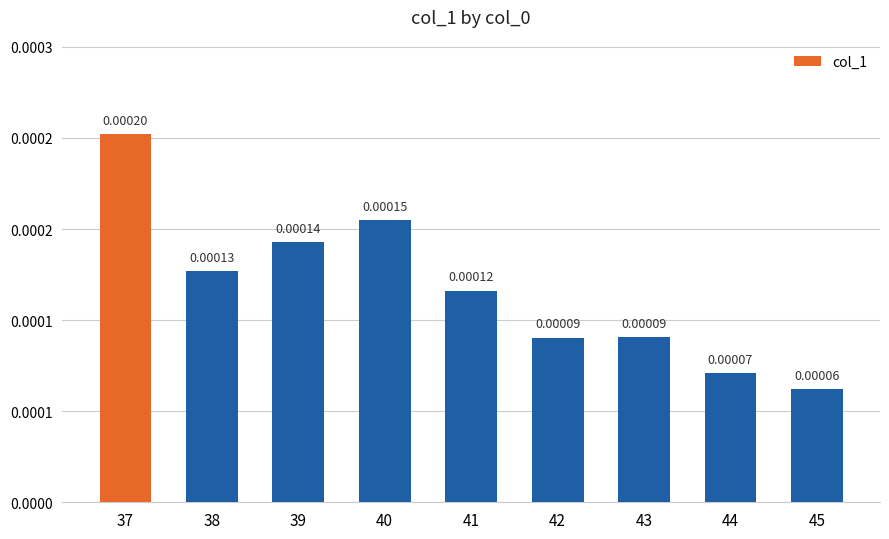

Are the bars grouped side by side (vs. stacked)?

No